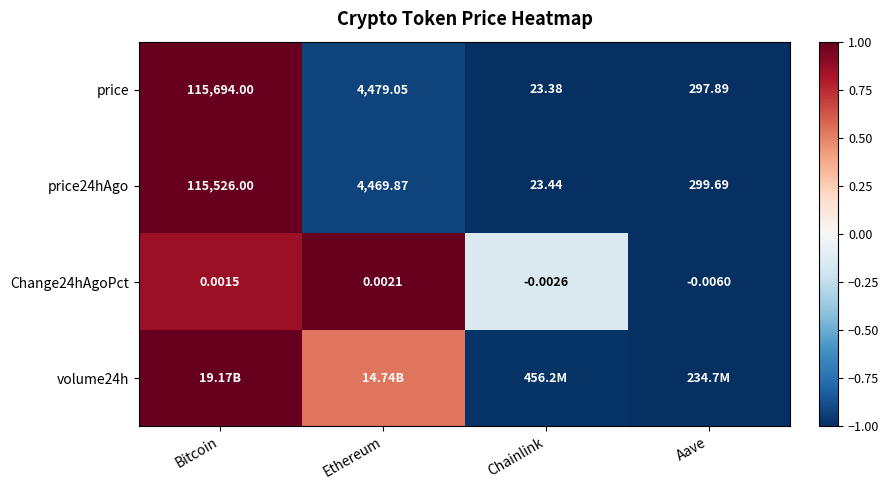

Which category has the lowest value in the price24hAgo series?

Chainlink